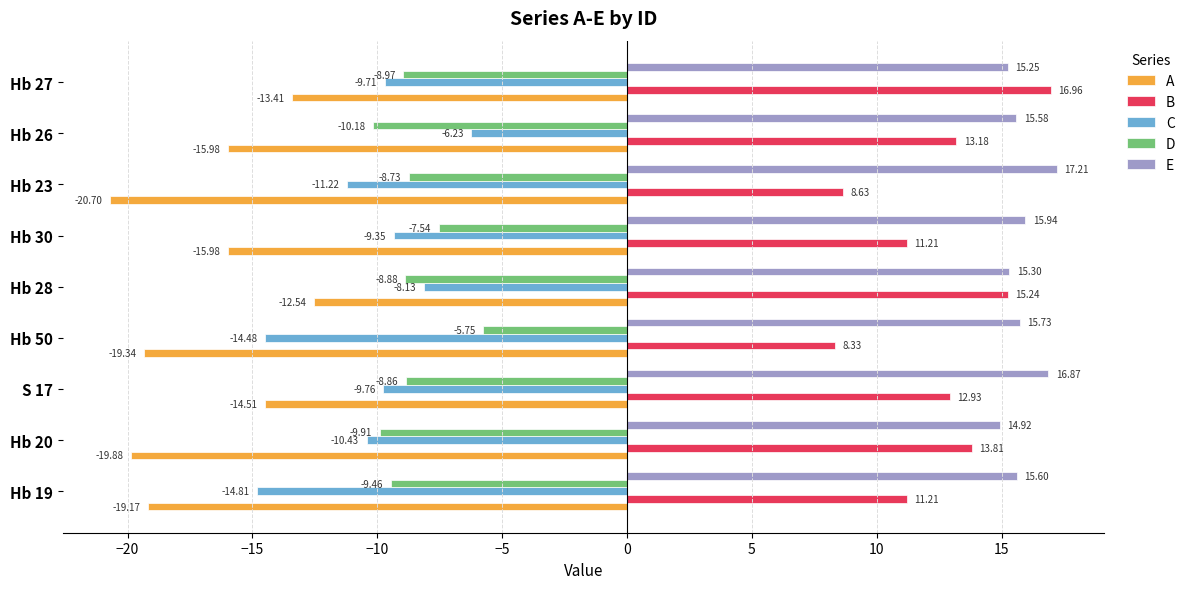

What is the sum of all D values?

-78.3